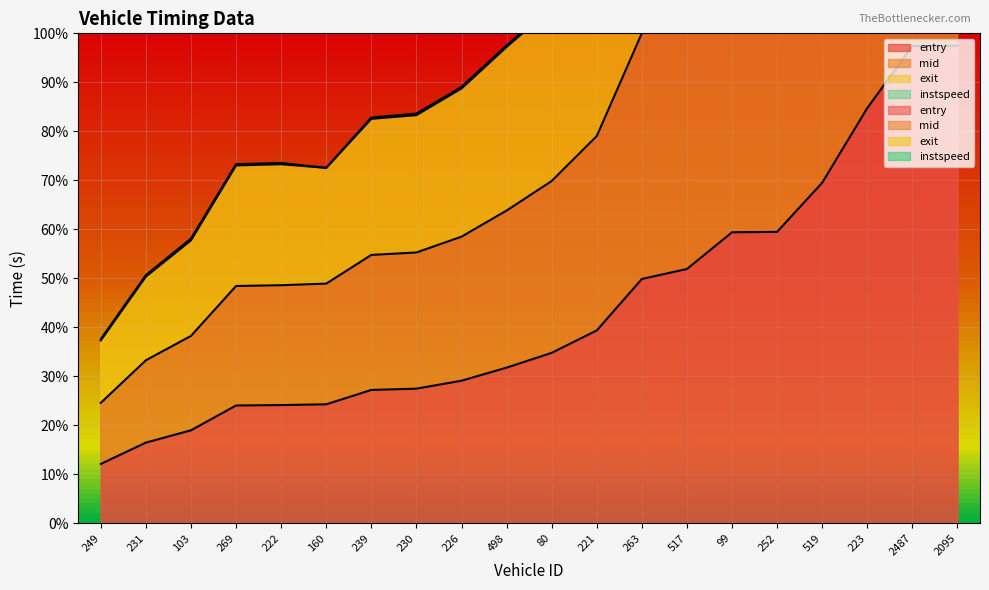

True or false: entry and mid cross at least once.

False